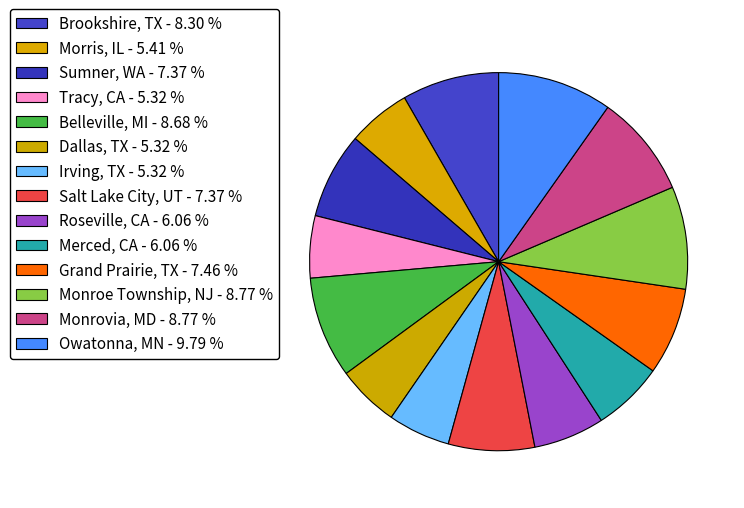

Approximately how many times larger is the value at Merced, CA compared to Roseville, CA?

1.0